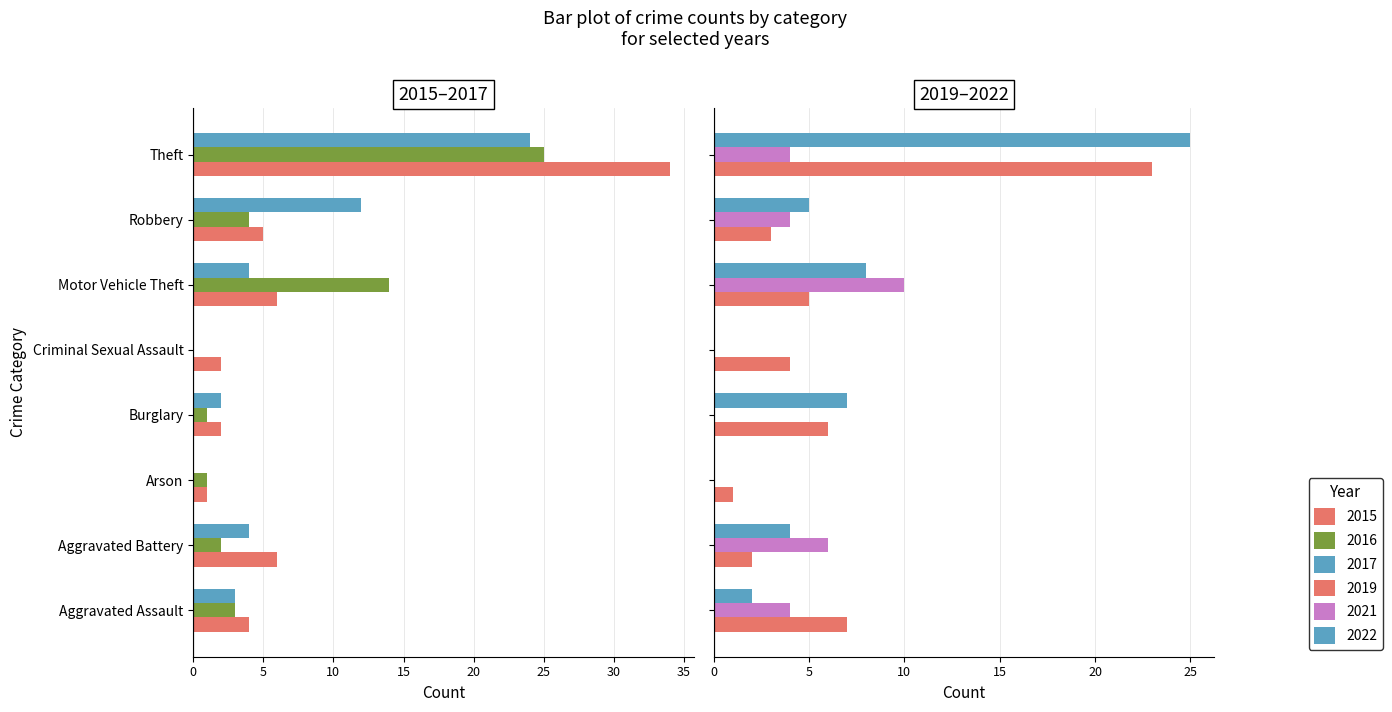

What is the label of the 1st bar from the right?

Theft